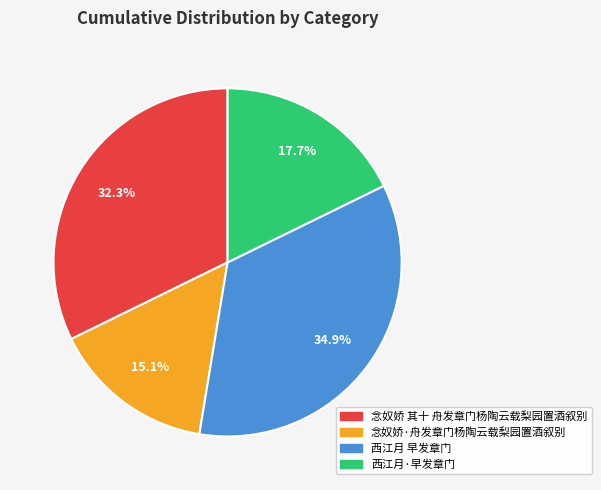

How many segments does this pie chart have?

4